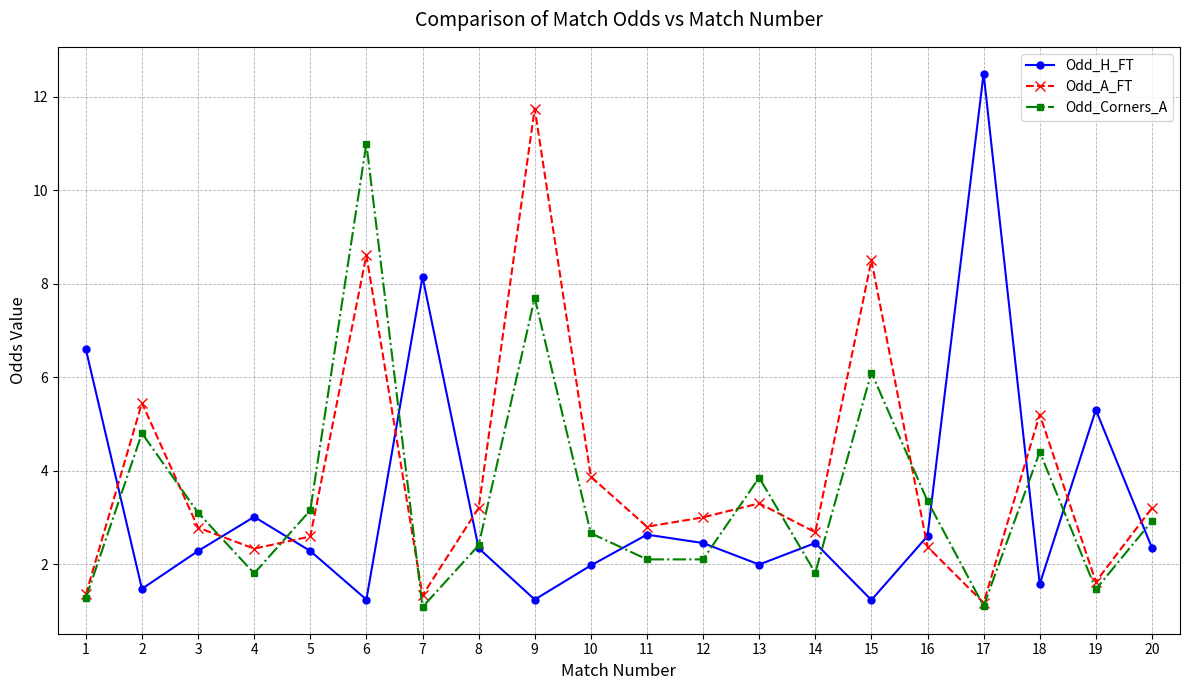

What is the difference between the maximum and second lowest values in the Odd_H_FT series?

11.3